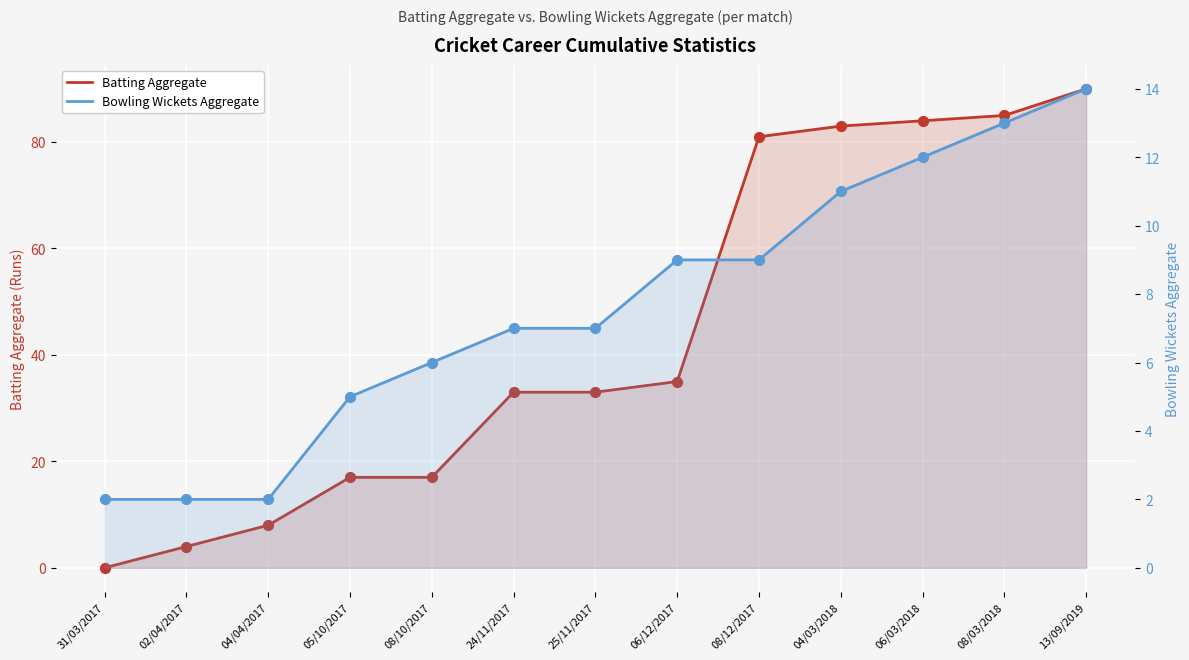

Is the value of Batting Aggregate at 08/12/2017 greater than the value of Bowling Wickets Aggregate at 04/04/2017?

Yes